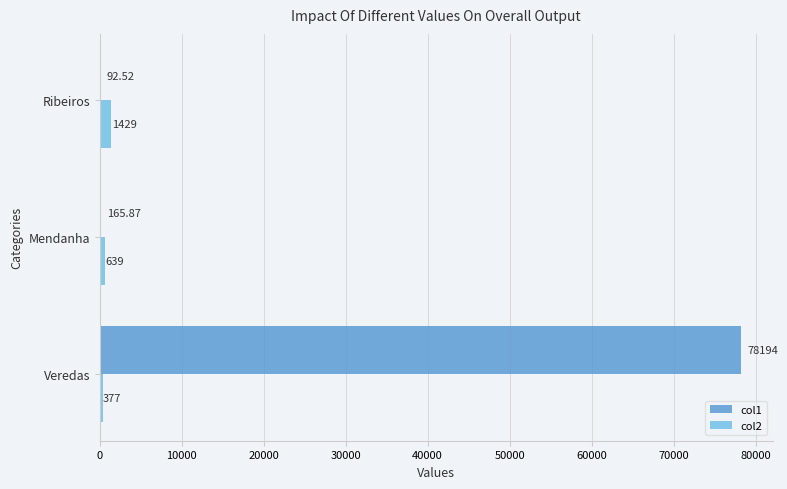

Is the value of col1 at Ribeiros greater than the value of col2 at Ribeiros?

No